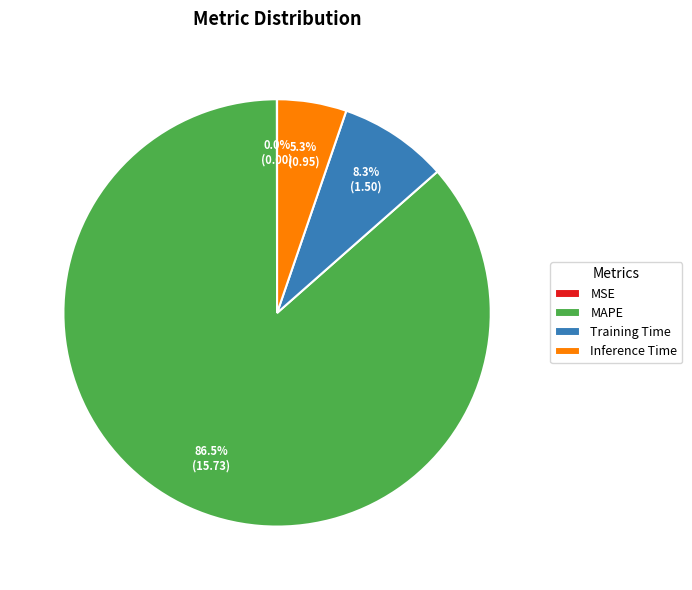

Which category has the biggest portion of the pie?

MAPE